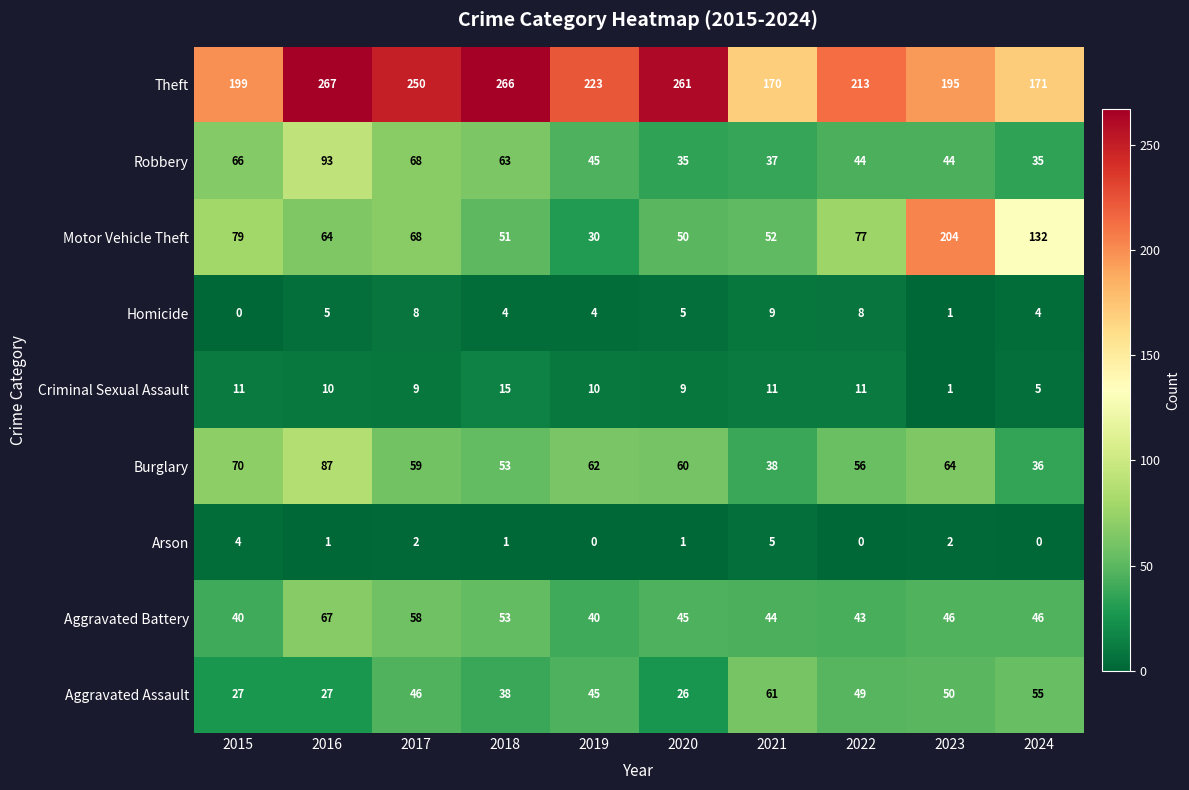

At how many categories does at least one series exceed 260?

3